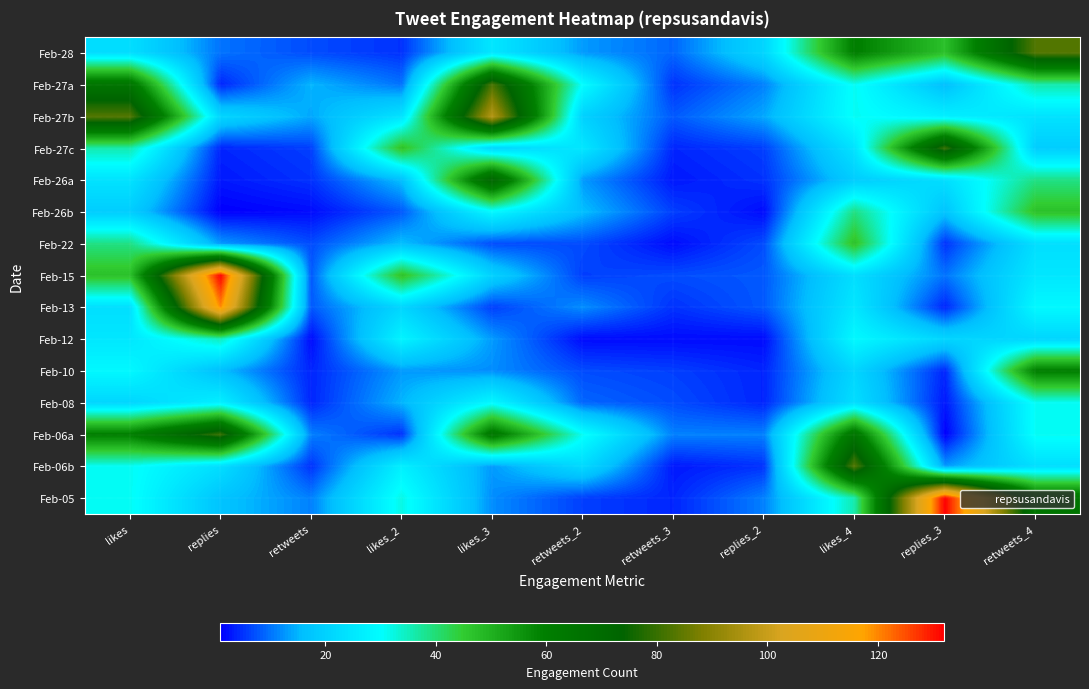

At which category is the sum across all series the highest?

likes